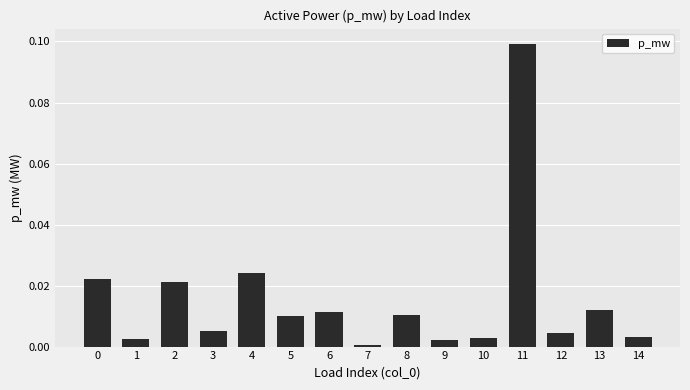

The chart shows a value of 0.0 at 6. True or false?

True